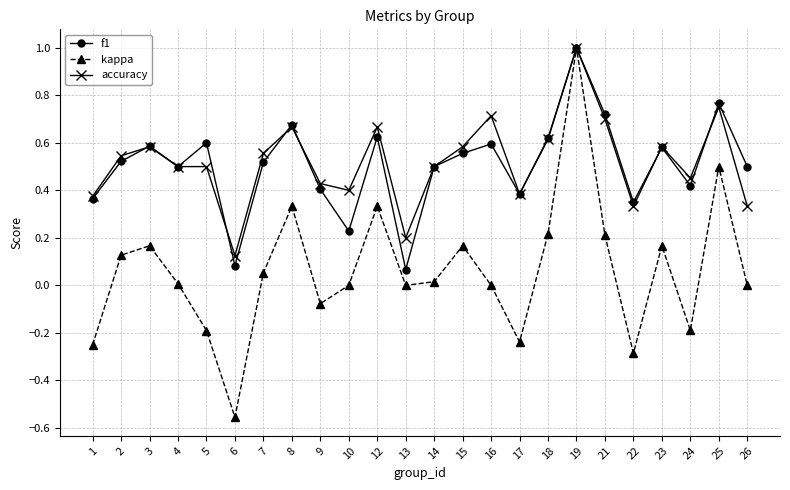

At how many categories does at least one series exceed 0?

24